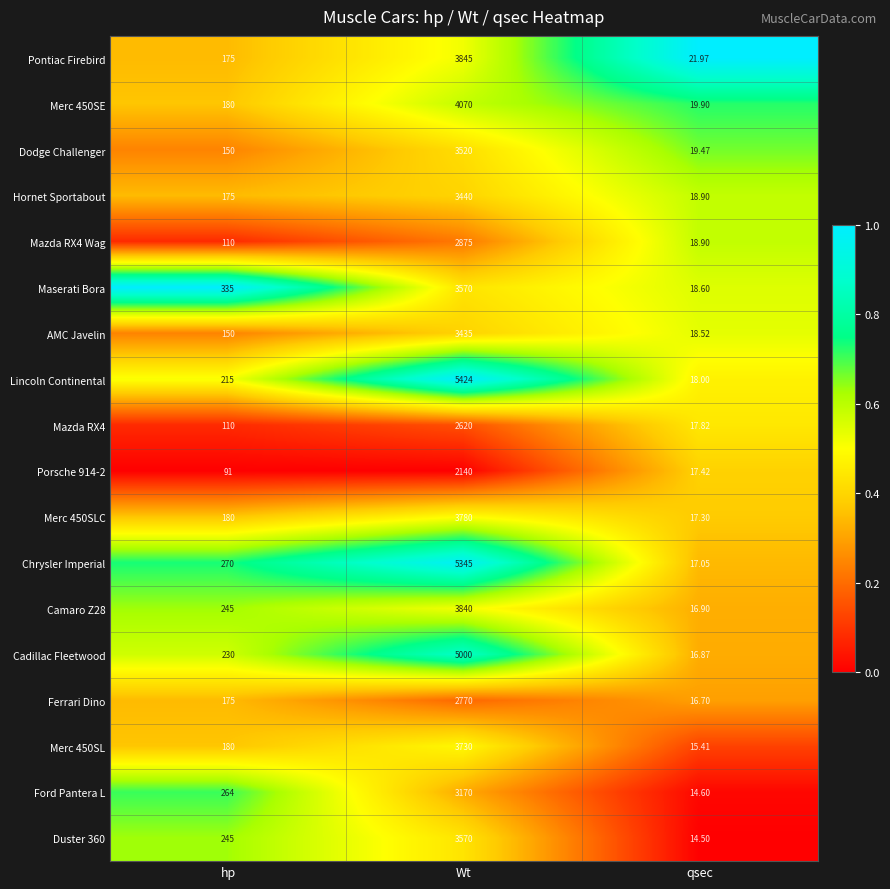

Where is Cadillac Fleetwood nearest to the value 2508?

hp